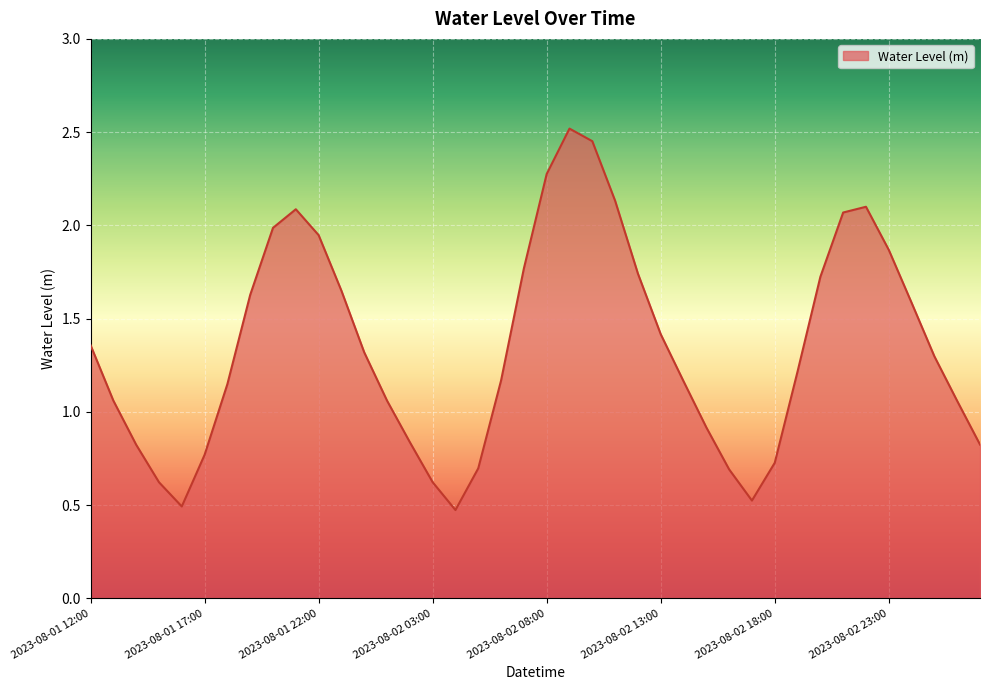

What is the difference between the maximum and minimum values?

2.0